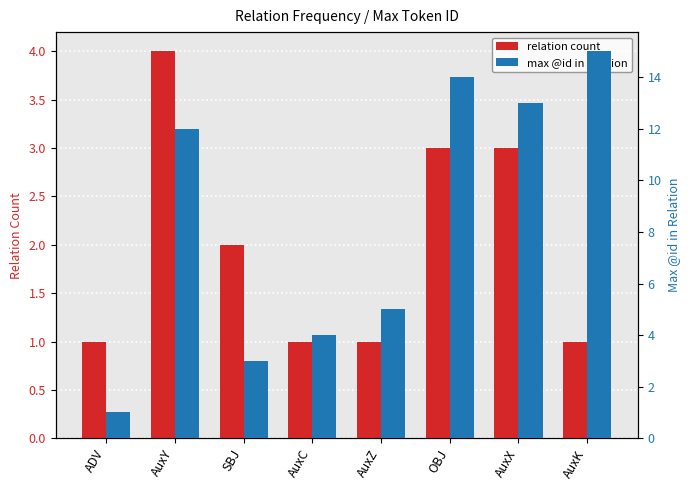

What are all the series names shown in the legend?

relation count, max @id in relation